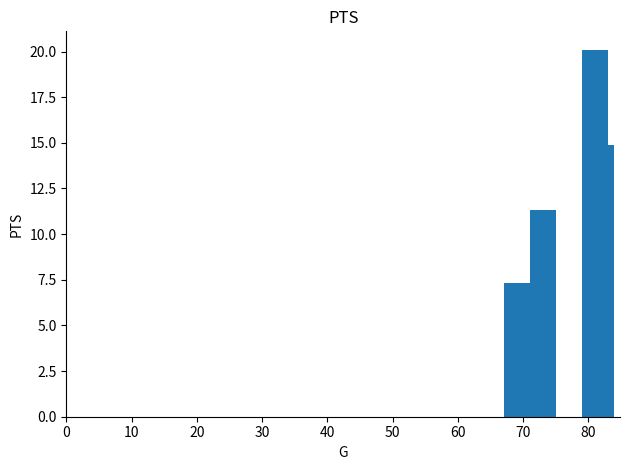

What is the value of the 3rd bar from the left?

11.3